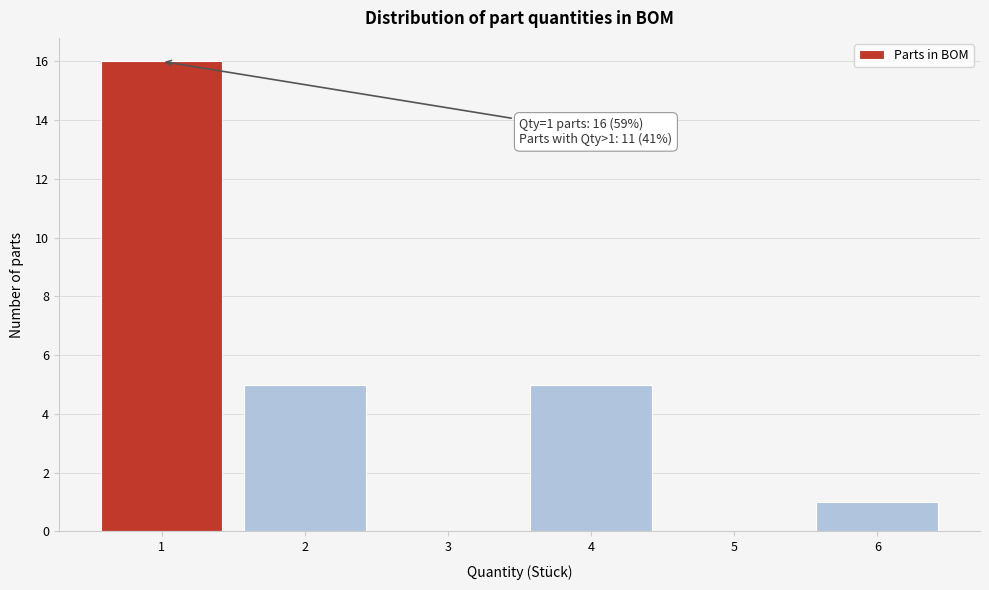

Which range on the x-axis has the tallest bar?

0.5 to 1.5